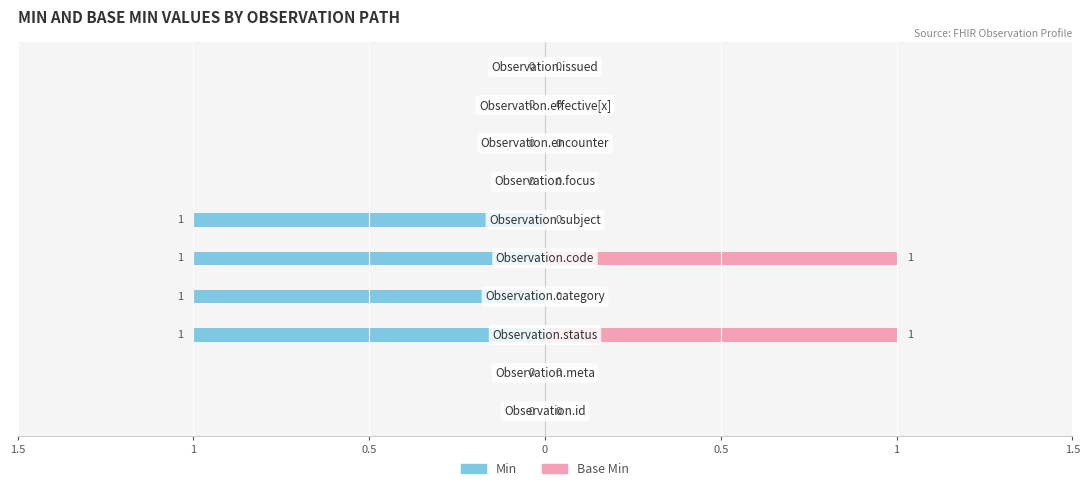

Reading left to right, transcribe all the data shown in this chart.

Min: 0	0	-1	-1	-1	-1	0	0	0	0
Base Min: 0	0	1	0	1	0	0	0	0	0